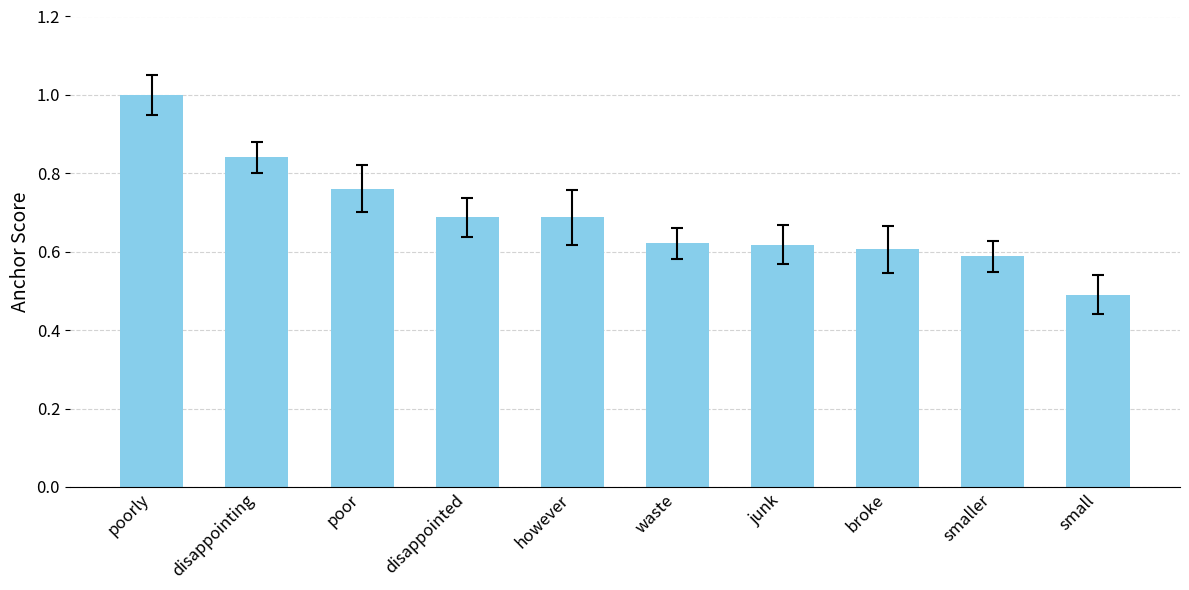

What is the label of the 6th bar from the left?

waste